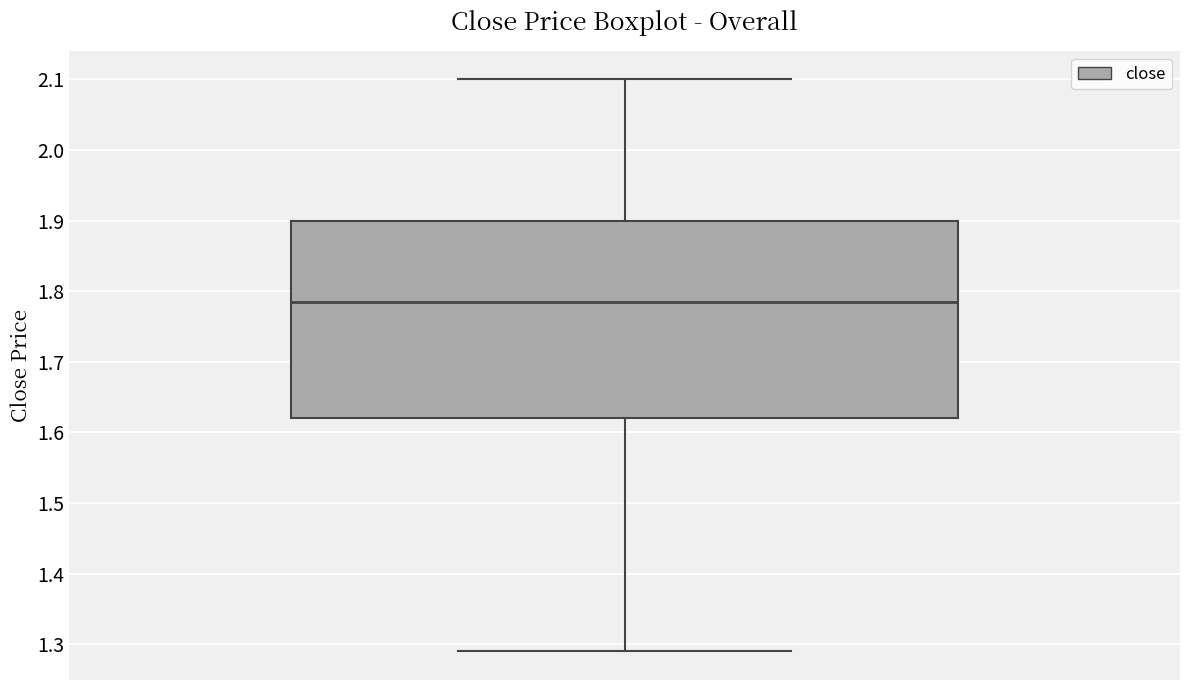

Read this box plot against the y-axis: the position of the median line, the range covered by the box, and the ends of both whiskers. The values are not printed on the chart, so give them approximately, as read against the axis.

median 1.79, box 1.62 to 1.90, whiskers 1.29 to 2.10